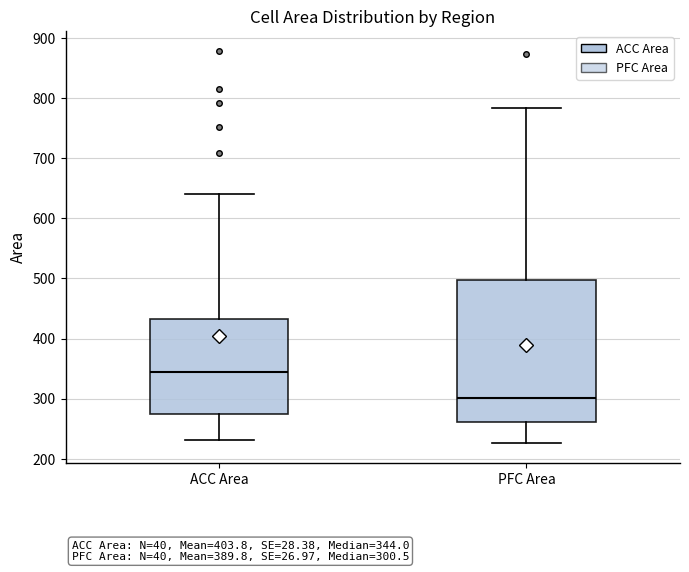

Which box has the highest median line?

ACC Area